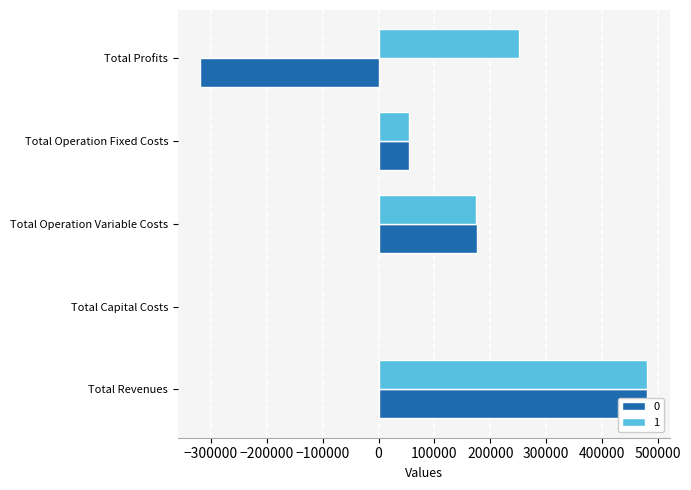

Which has a higher value, Total Revenues or Total Profits?

Total Revenues